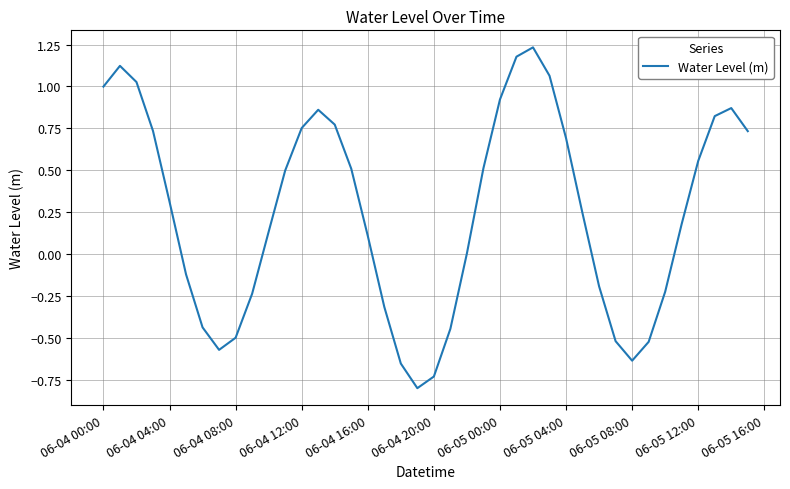

What is the minimum value shown in the chart?

-0.8